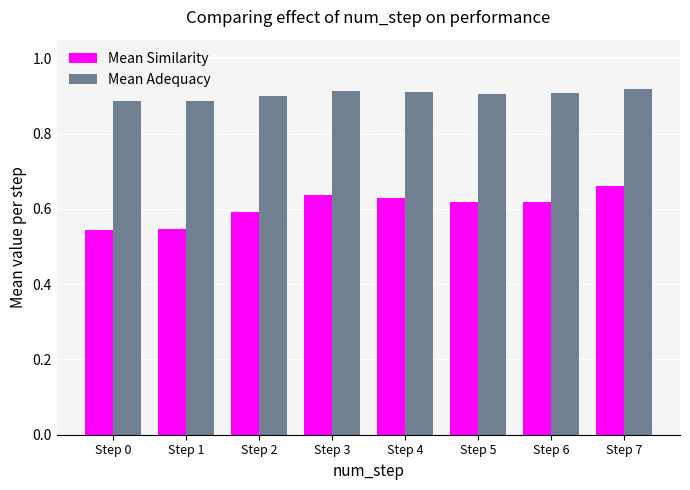

How many Mean Similarity values are between 0 and 1?

8